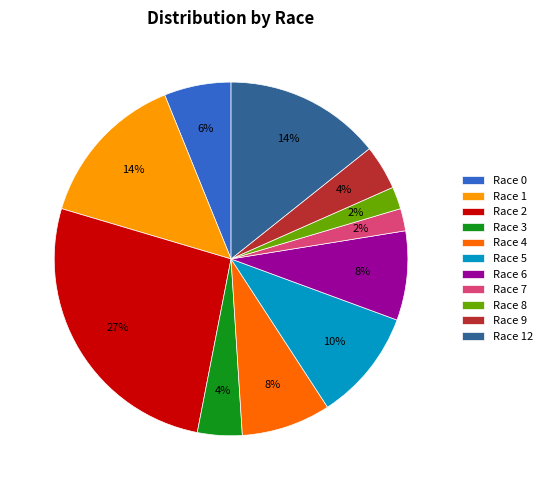

The Race 8 slice represents 16% of the pie. True or false?

False